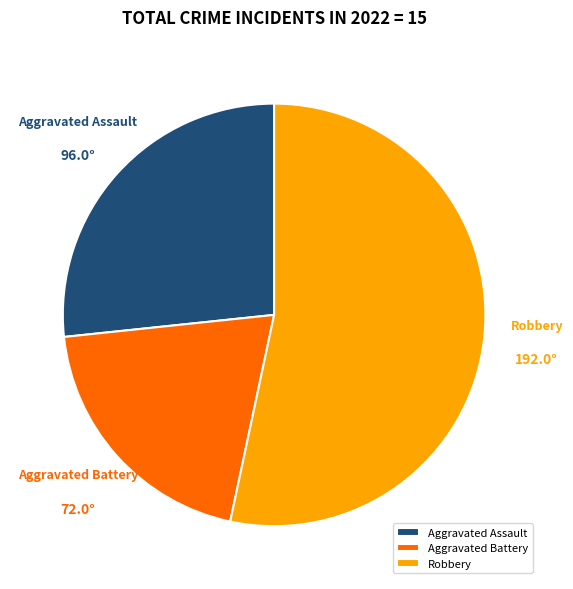

Which slice is the smallest?

Aggravated Battery